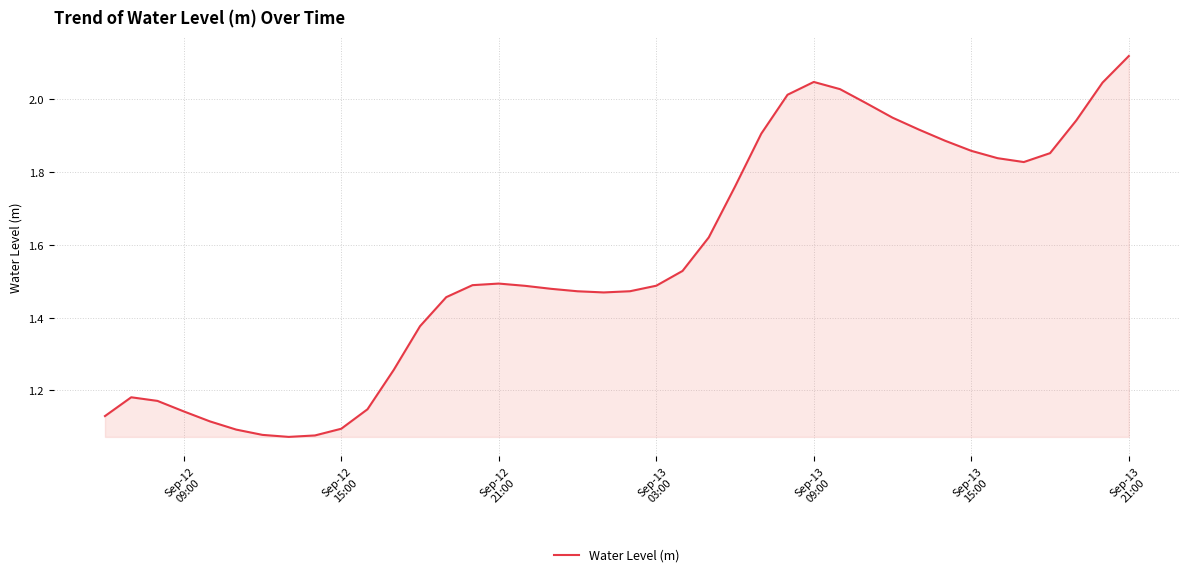

What is the difference between the maximum and minimum values?

1.0